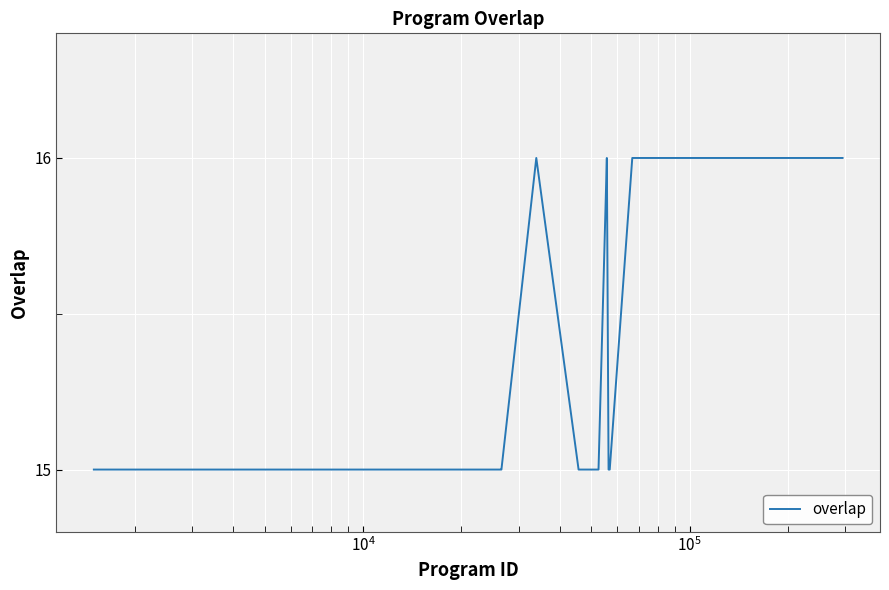

What is the smallest value displayed?

15